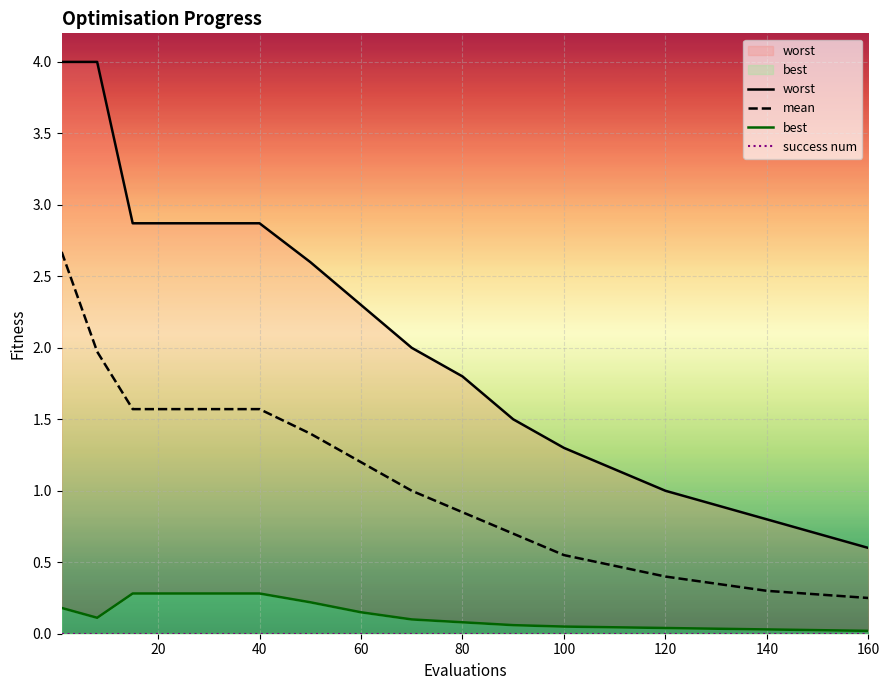

What is the maximum value for mean?

2.7